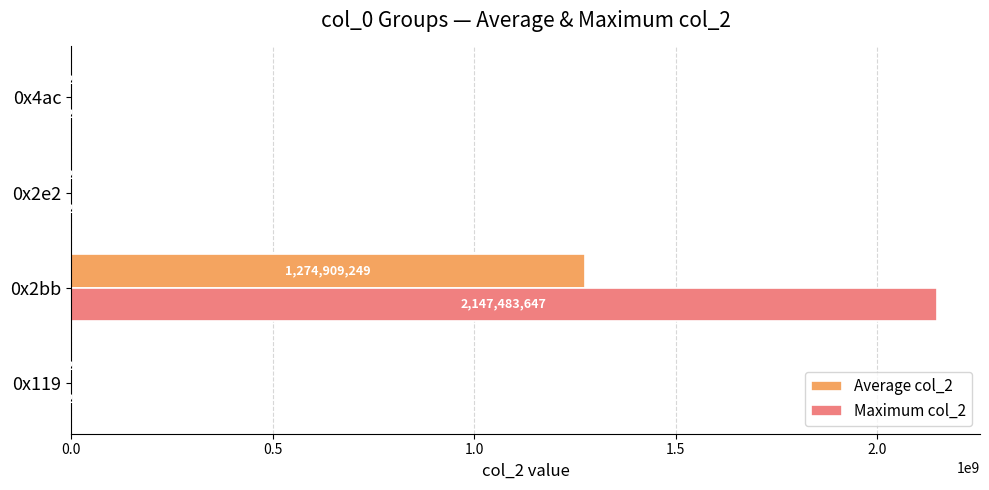

Between 0x119 and 0x2bb, which series saw the biggest shift?

Maximum col_2